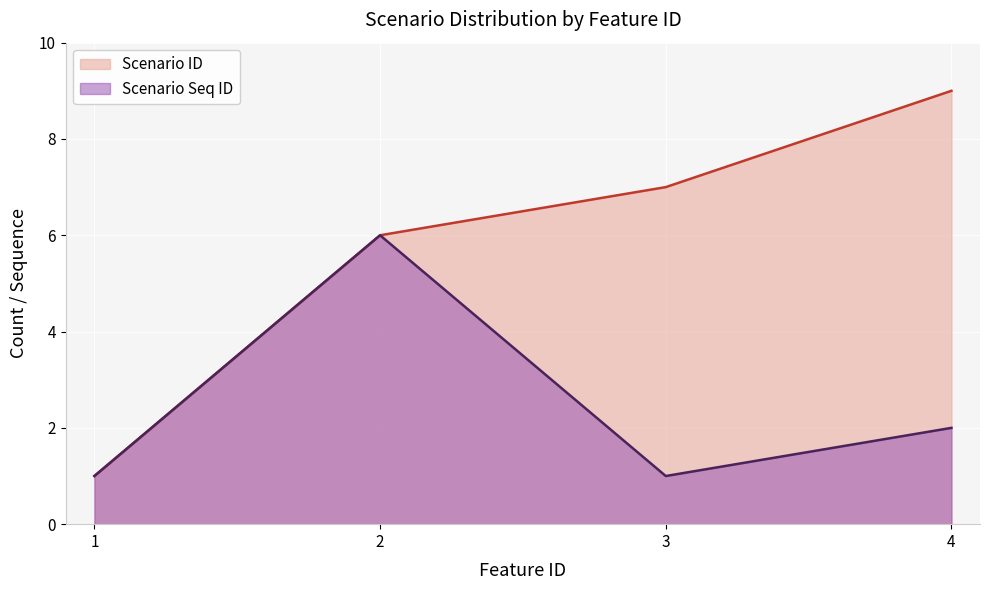

Does the chart display data point markers on the line(s)?

No